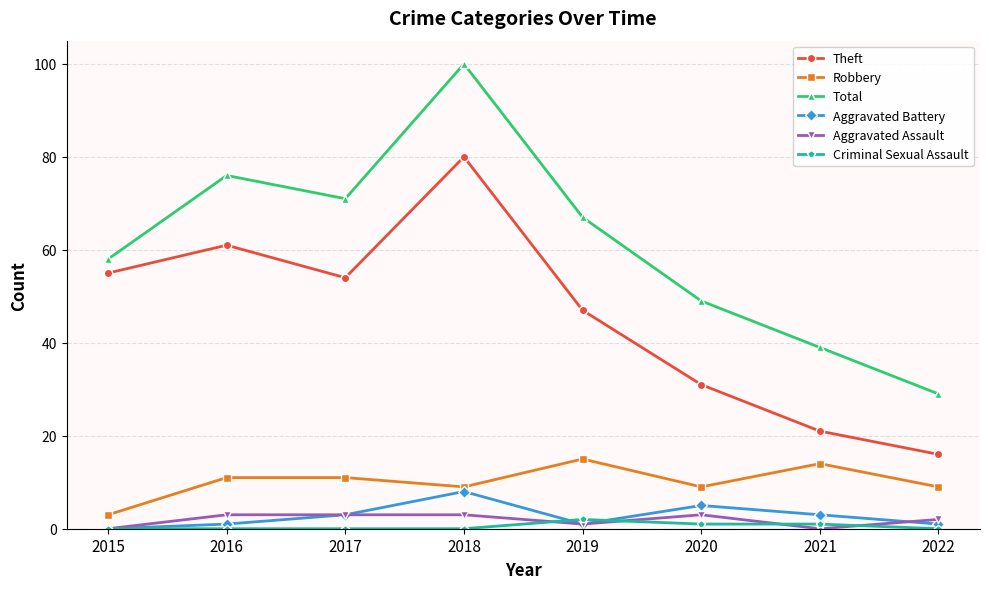

True or false: Aggravated Assault has a value of 2 at 2022.

True